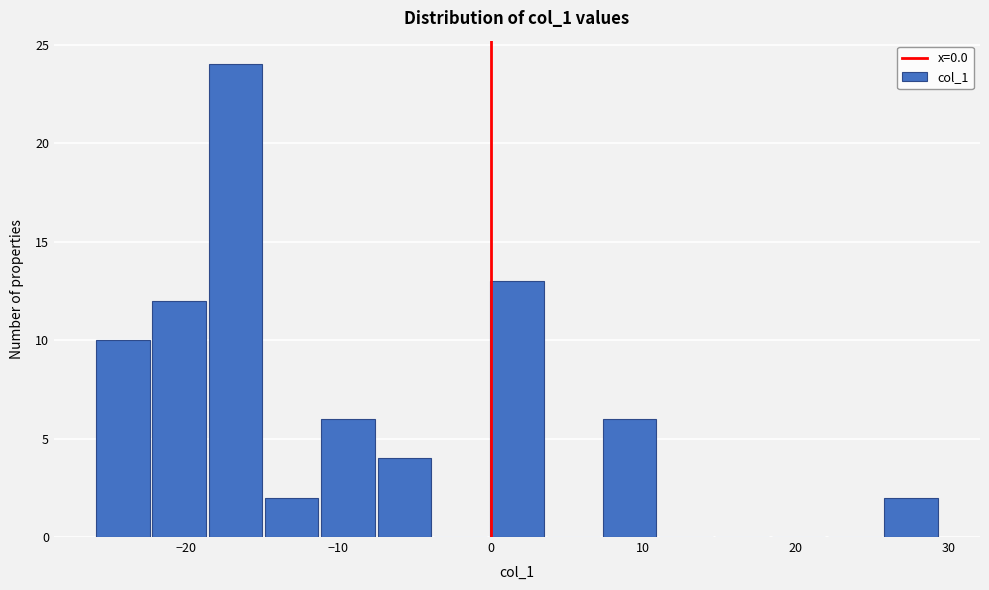

Around what value on the x-axis is the tallest bar? Give the approximate position of its centre, as read against the axis.

-17